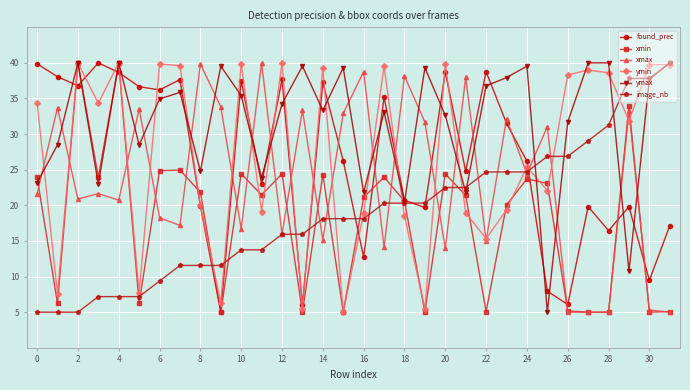

Which series has the largest total across all categories?

ymax